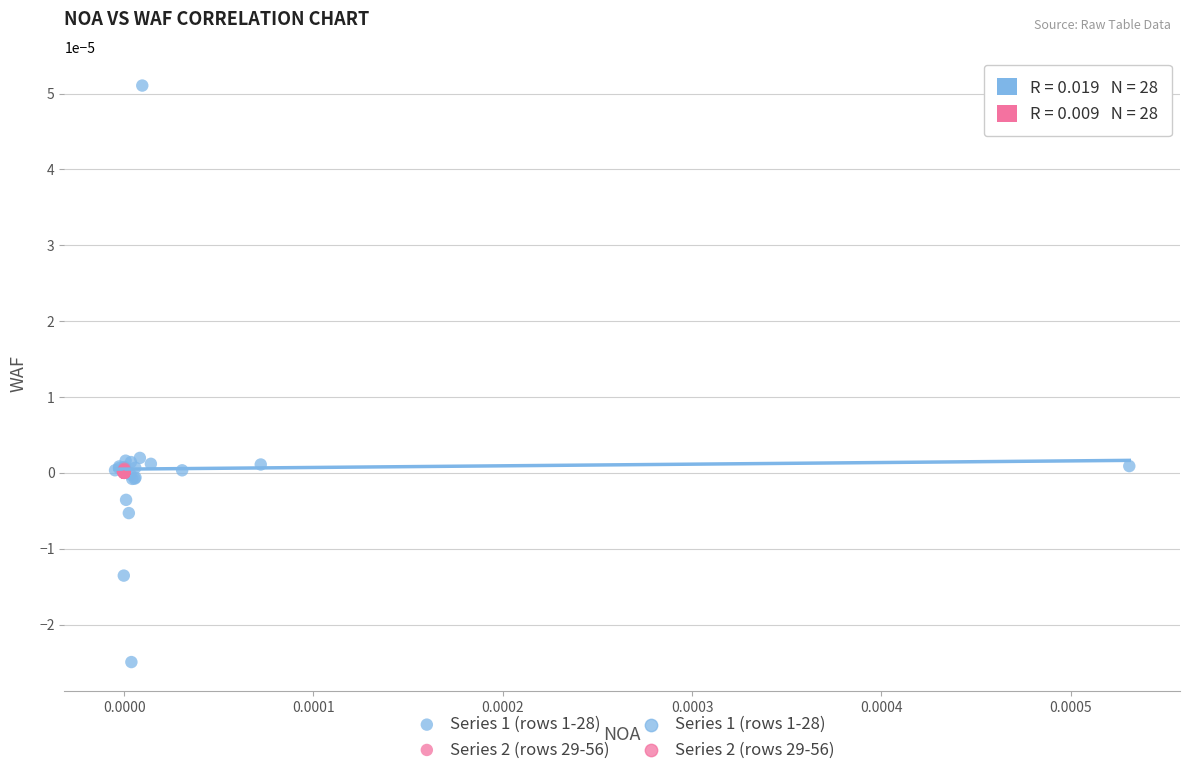

Which series has the widest spread of Y values?

Series 1 (rows 1-28)